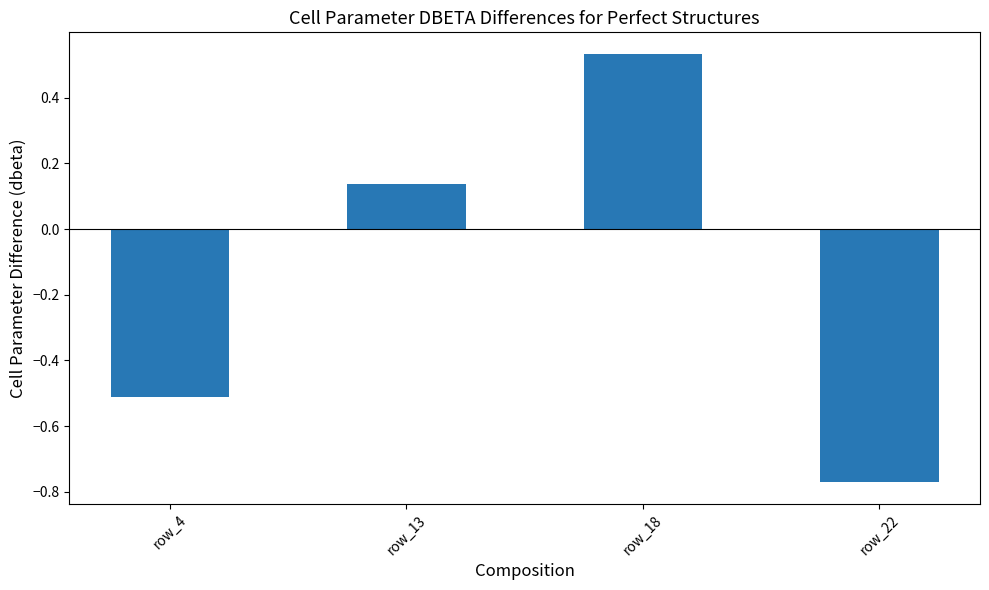

Count the number of values greater than 0.

2